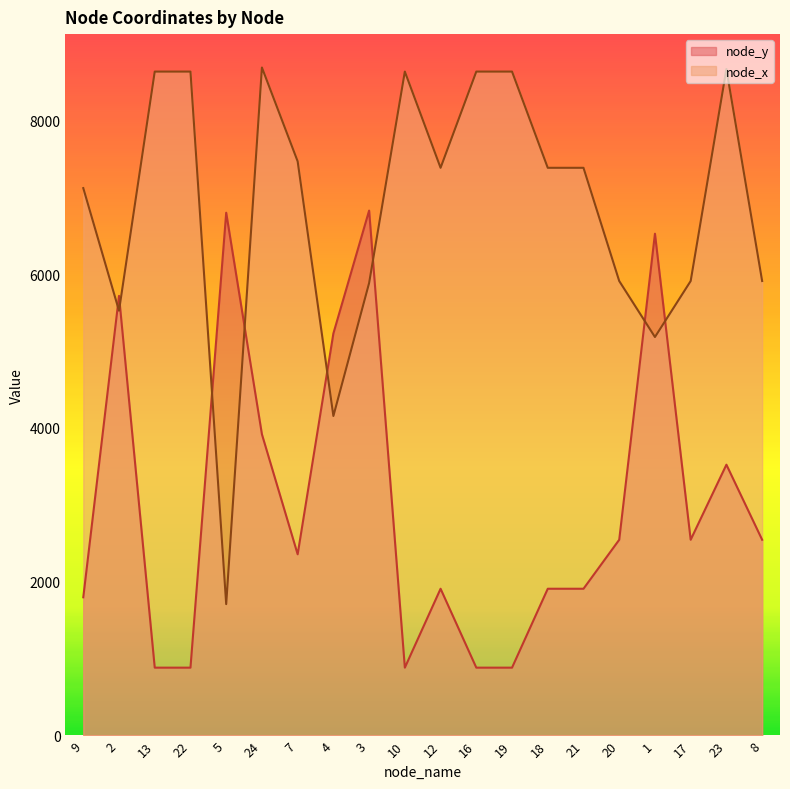

What is the greatest value displayed?

8685